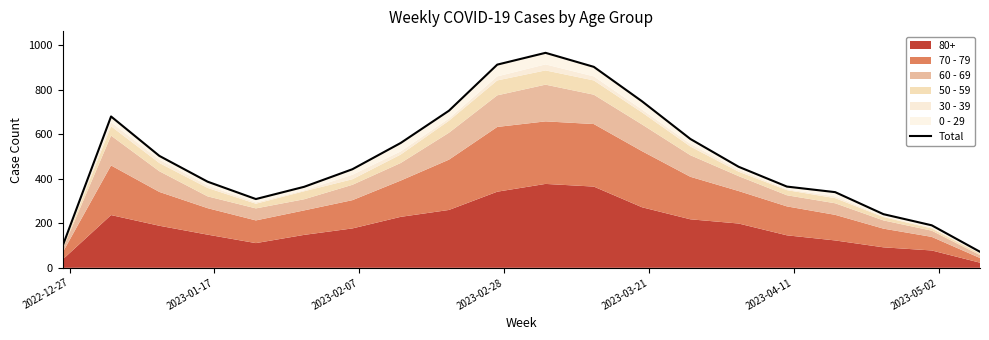

How many lines are shown in the chart?

1